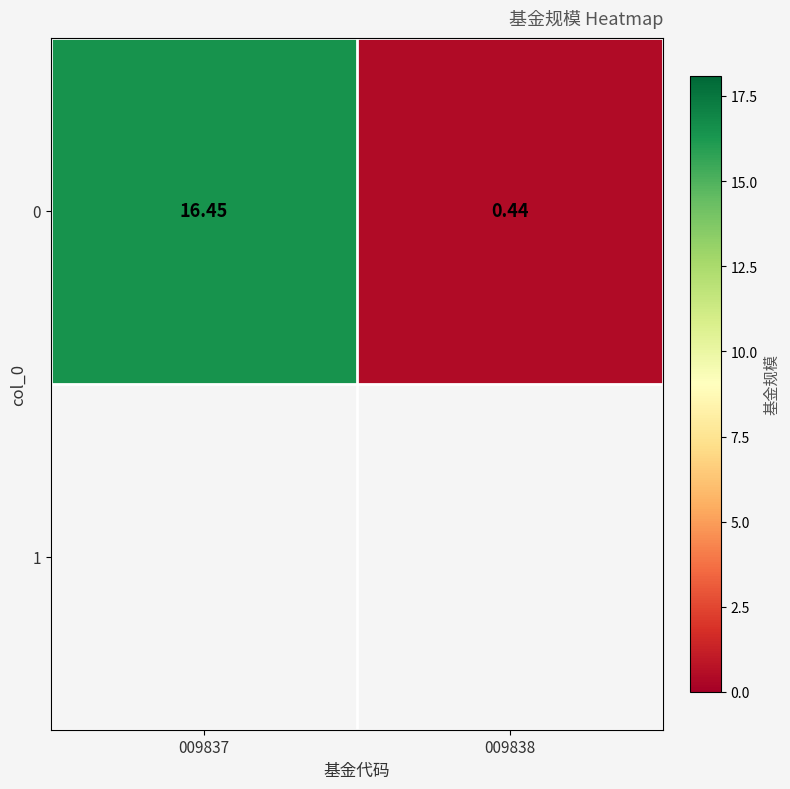

What is the sum of all values?

16.9